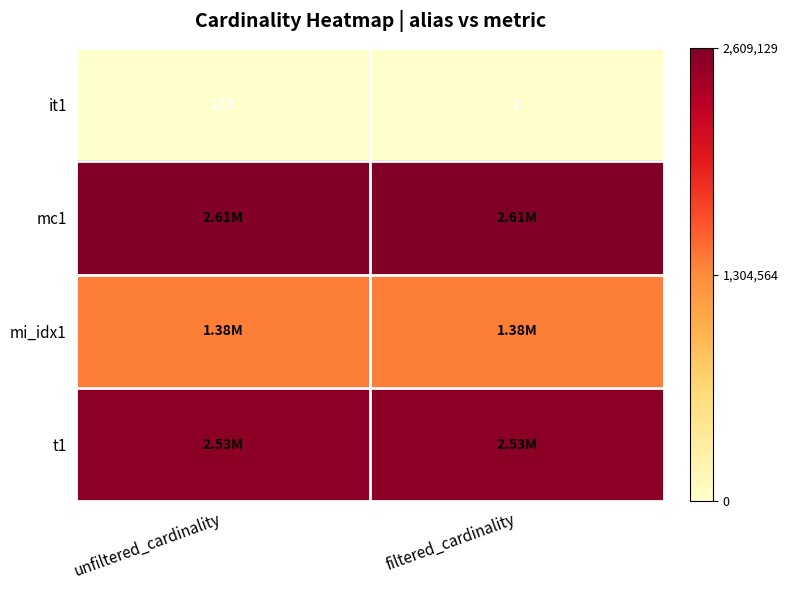

At how many categories does at least one series exceed 1192746?

2